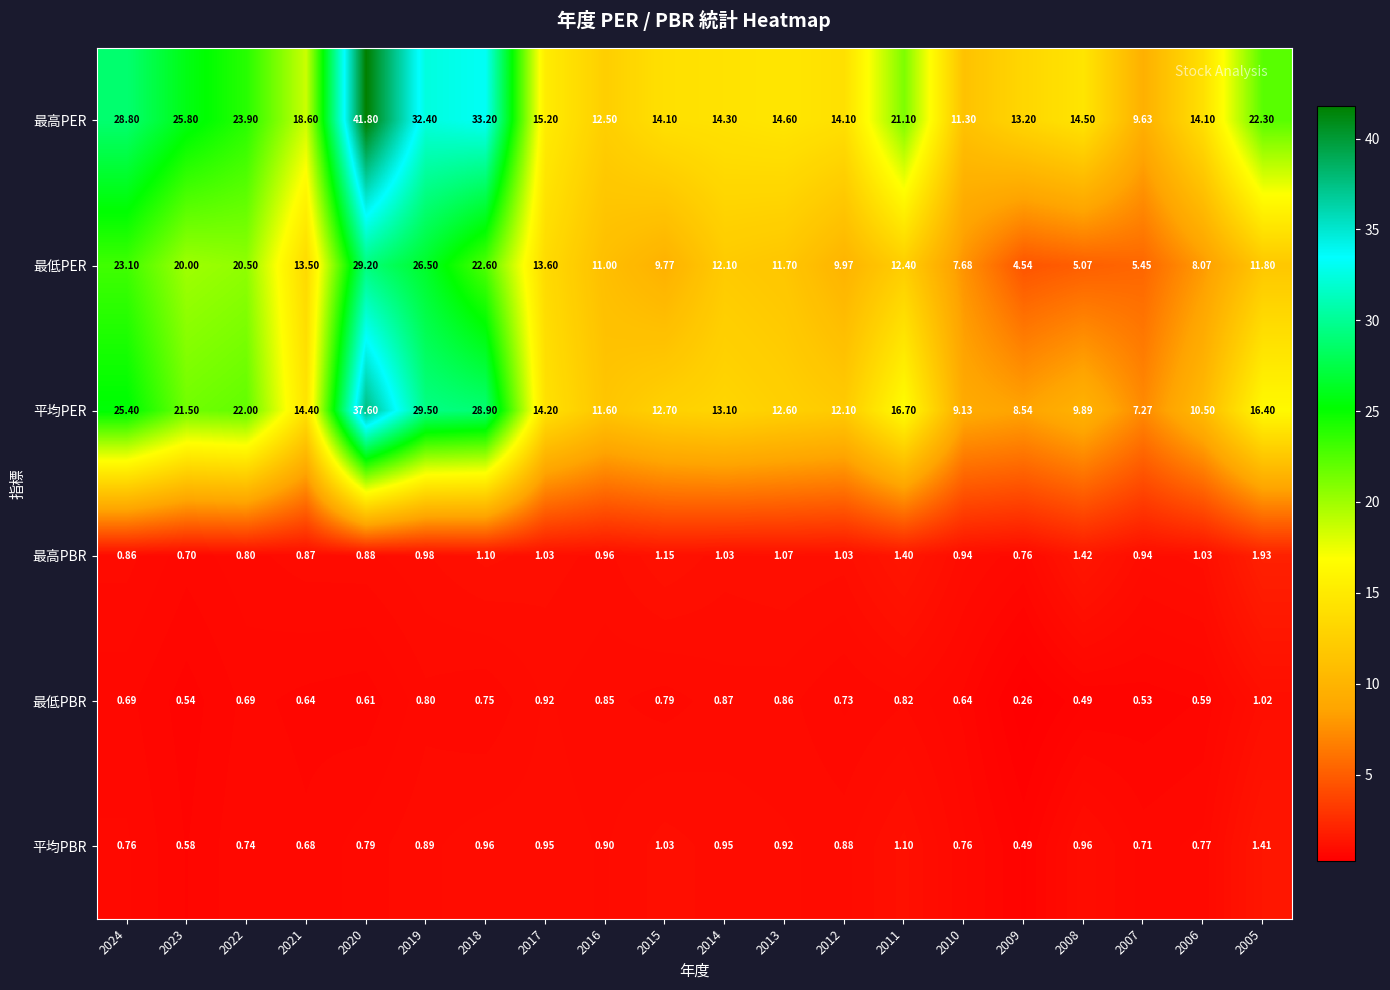

At which category is the sum across all series the highest?

2020